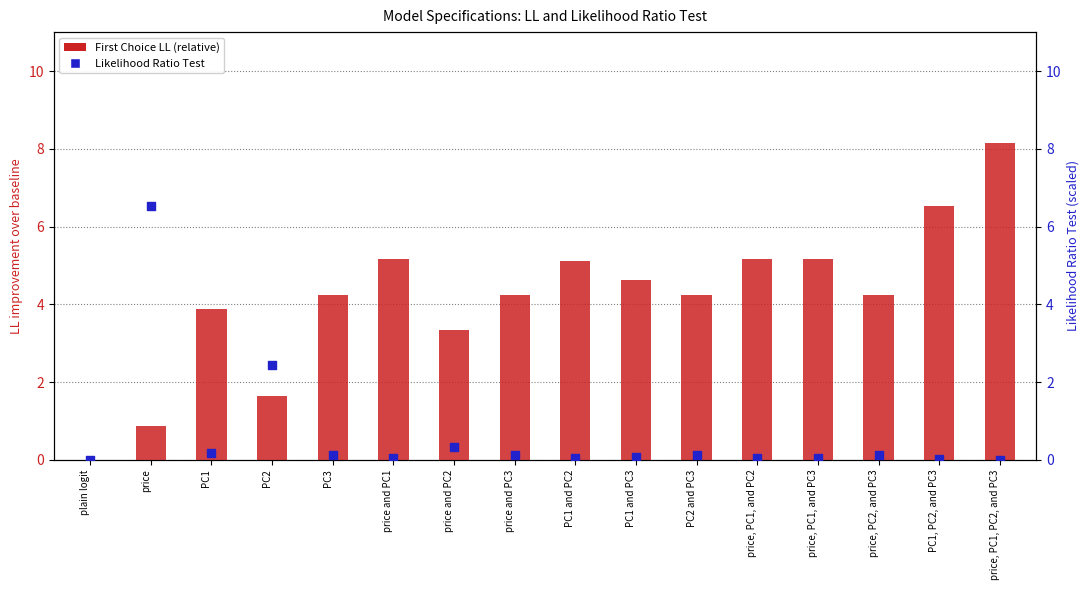

Which series contains the highest Y value?

First Choice LL (relative)